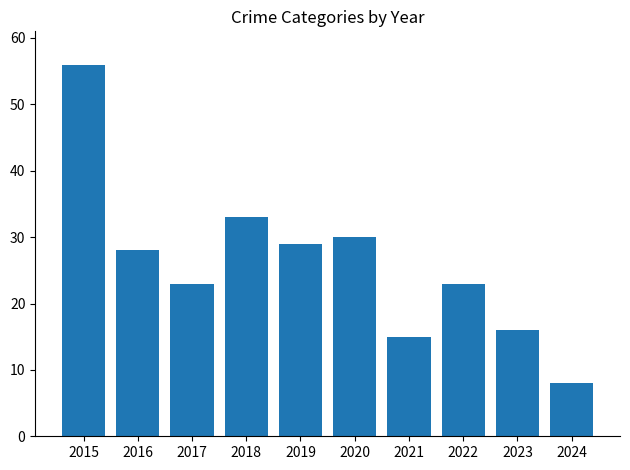

What is the value of the 9th bar from the left?

16